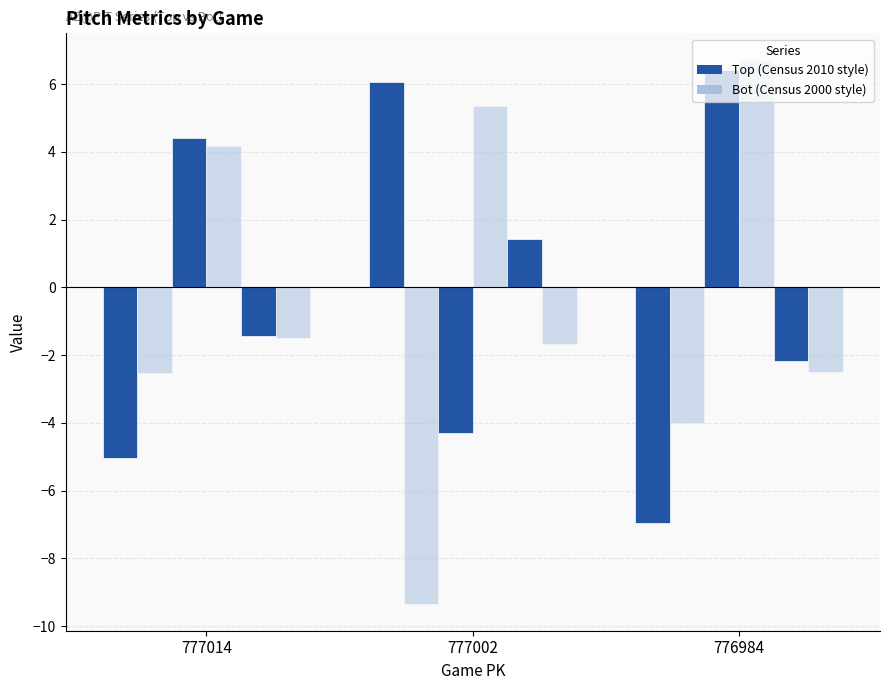

How many categories are shown in the chart?

3